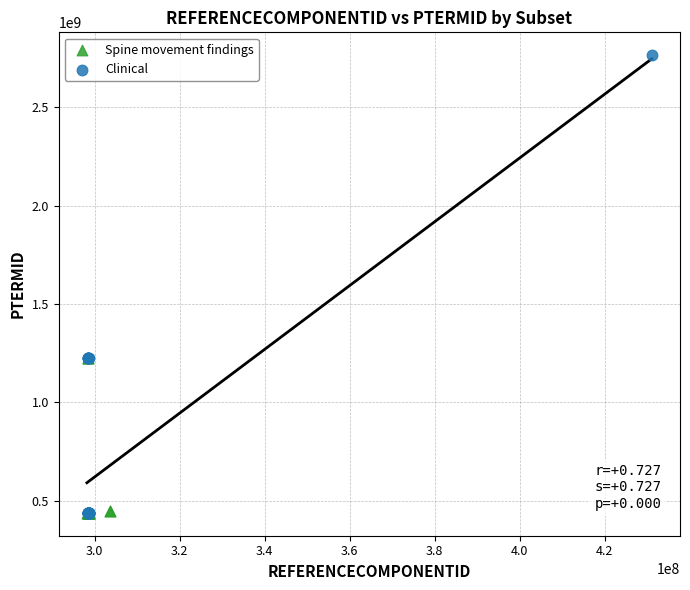

Which series contains the highest Y value?

Clinical